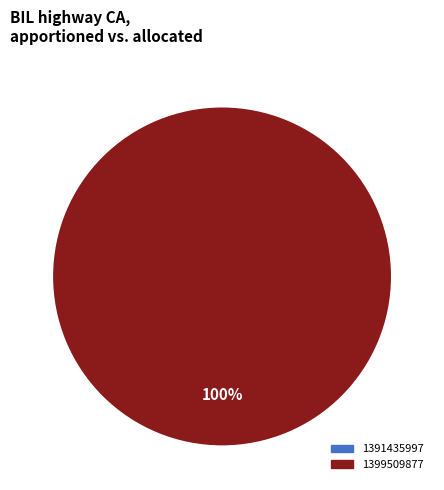

The 1391435997 slice represents 1% of the pie. True or false?

False